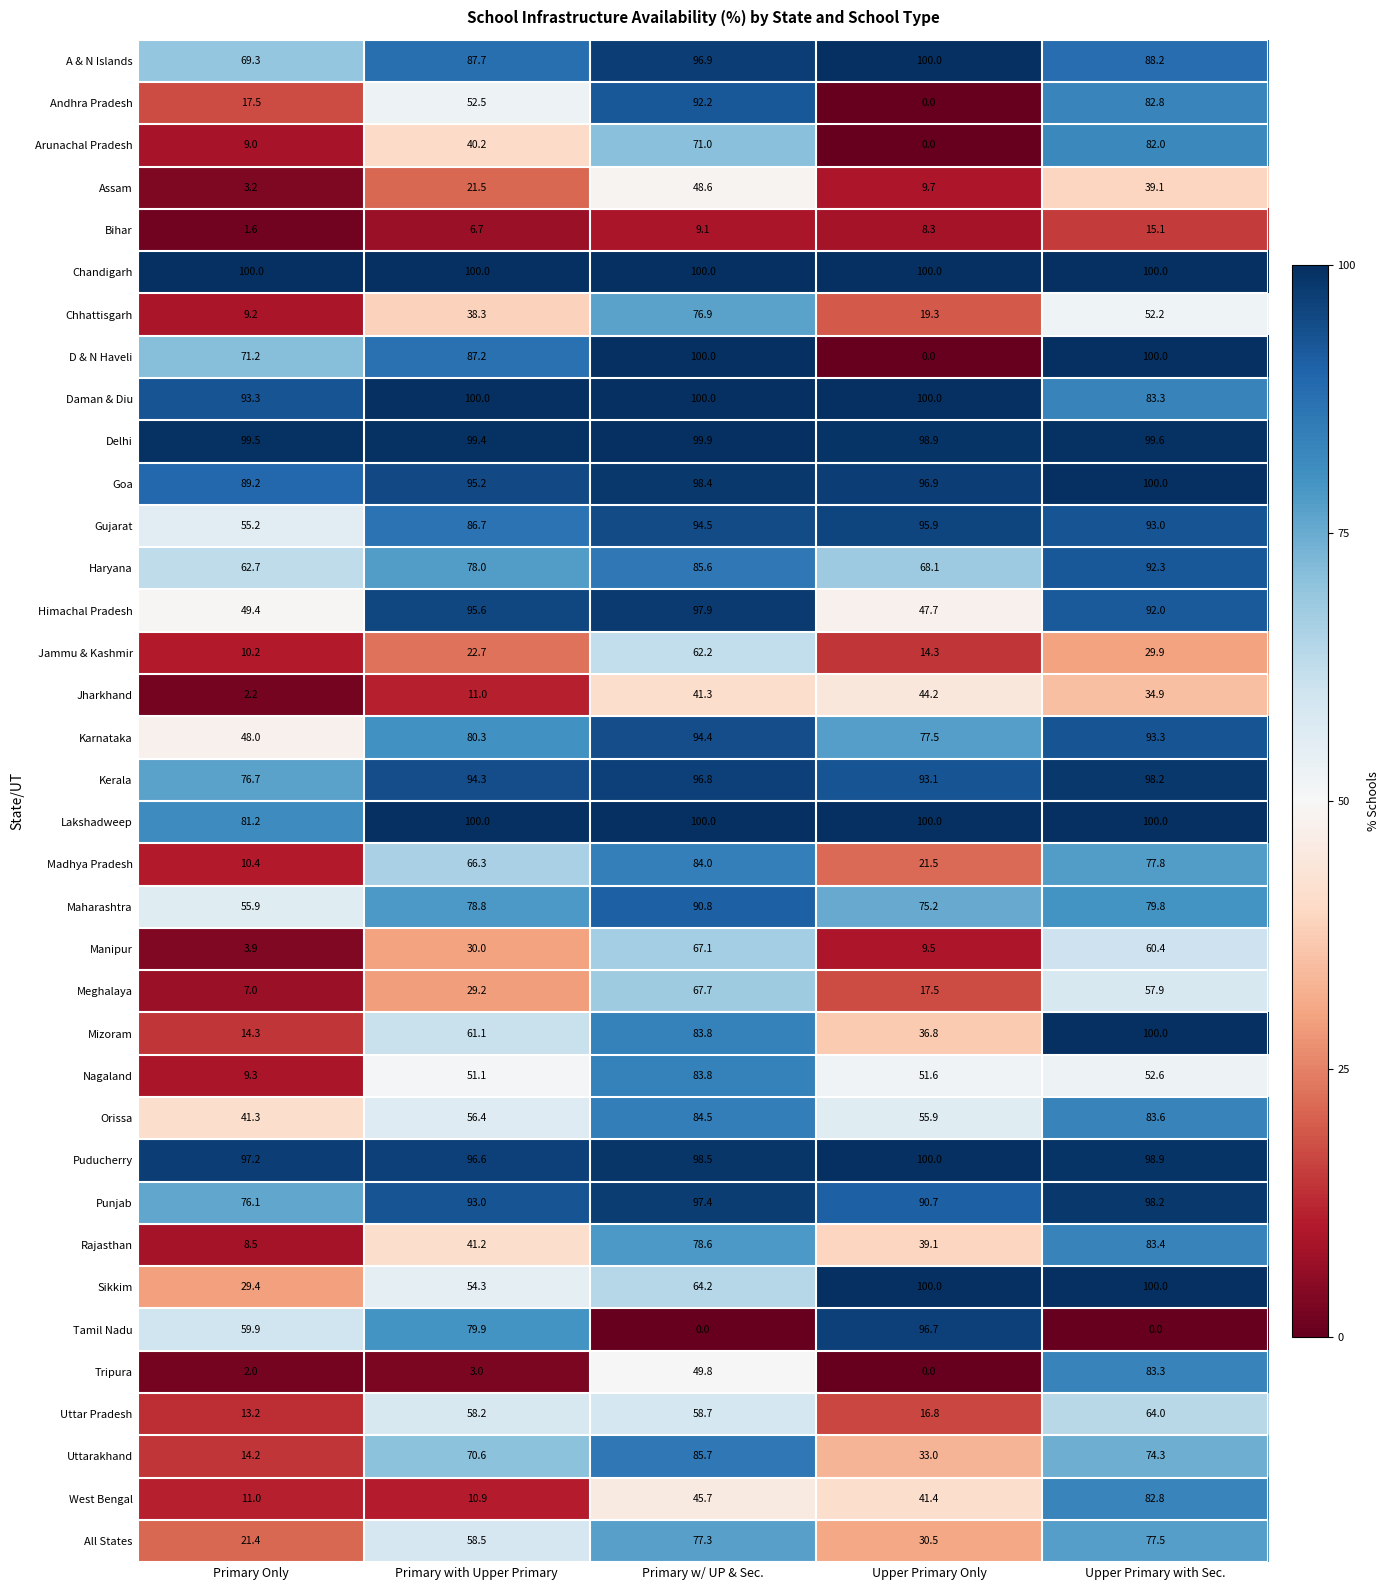

What is the minimum value for Uttarakhand?

14.2